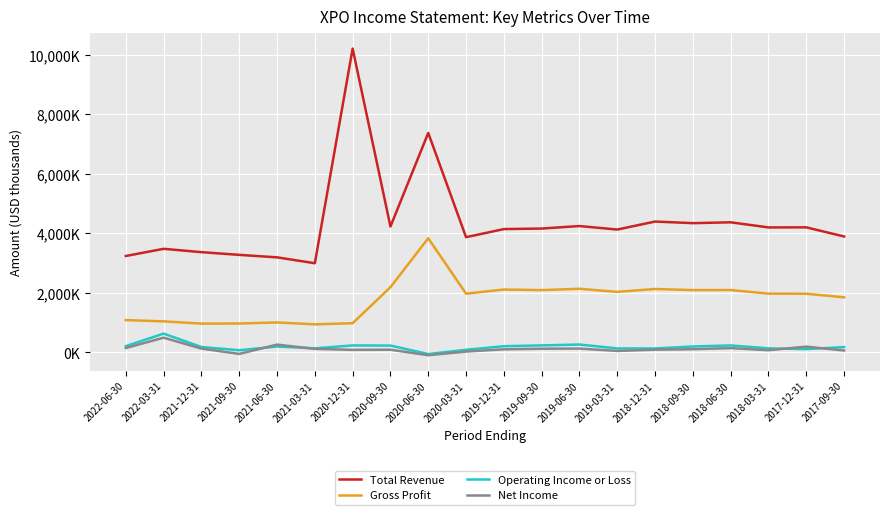

Reading right to left, what are all the values shown in this chart?

Total Revenue: 2017-09-30=3887100	2017-12-31=4194100	2018-03-31=4191500	2018-06-30=4363500	2018-09-30=4335100	2018-12-31=4388900	2019-03-31=4120000	2019-06-30=4238000	2019-09-30=4154000	2019-12-31=4136000	2020-03-31=3864000	2020-06-30=7366000	2020-09-30=4221000	2020-12-31=10199000	2021-03-31=2989000	2021-06-30=3186000	2021-09-30=3270000	2021-12-31=3361000	2022-03-31=3473000	2022-06-30=3232000
Gross Profit: 2017-09-30=1843700	2017-12-31=1963900	2018-03-31=1966900	2018-06-30=2089000	2018-09-30=2086500	2018-12-31=2123600	2019-03-31=2027000	2019-06-30=2130000	2019-09-30=2086000	2019-12-31=2105000	2020-03-31=1966000	2020-06-30=3828000	2020-09-30=2183000	2020-12-31=974000	2021-03-31=936000	2021-06-30=1000000	2021-09-30=964000	2021-12-31=961000	2022-03-31=1036000	2022-06-30=1079000
Operating Income or Loss: 2017-09-30=172100	2017-12-31=104000	2018-03-31=130700	2018-06-30=228000	2018-09-30=192200	2018-12-31=126100	2019-03-31=127000	2019-06-30=258000	2019-09-30=229000	2019-12-31=202000	2020-03-31=81000	2020-06-30=-60000	2020-09-30=223000	2020-12-31=228000	2021-03-31=131000	2021-06-30=191000	2021-09-30=66000	2021-12-31=174000	2022-03-31=625000	2022-06-30=204000
Net Income: 2017-09-30=57500	2017-12-31=187500	2018-03-31=66900	2018-06-30=137500	2018-09-30=100800	2018-12-31=84800	2019-03-31=43000	2019-06-30=122000	2019-09-30=117000	2019-12-31=97000	2020-03-31=22000	2020-06-30=-101000	2020-09-30=84000	2020-12-31=79000	2021-03-31=112000	2021-06-30=256000	2021-09-30=-57000	2021-12-31=122000	2022-03-31=488000	2022-06-30=141000